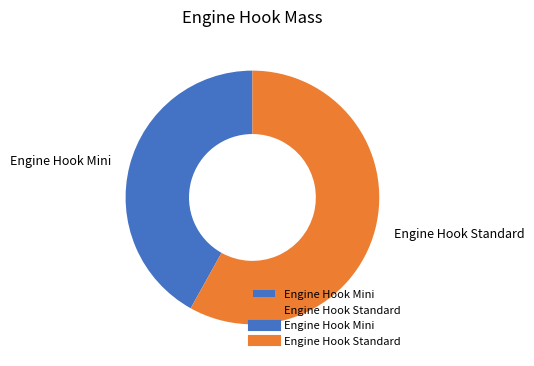

Rank the categories by value from highest to lowest.

Engine Hook Standard, Engine Hook Mini